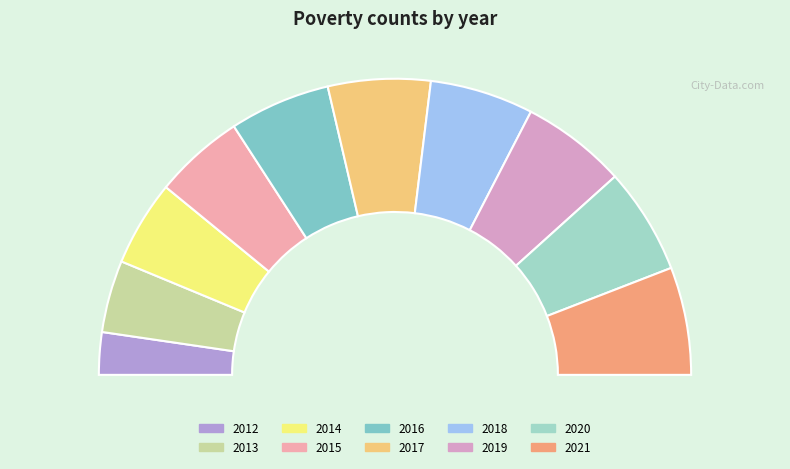

What portion of the pie excludes 2018?

88.7%